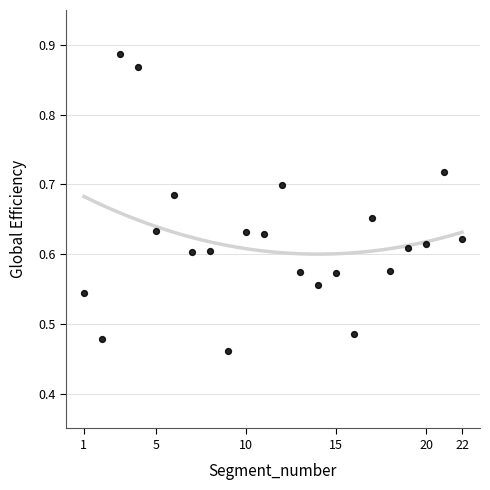

What is the range of Y values (max minus min)?

0.4